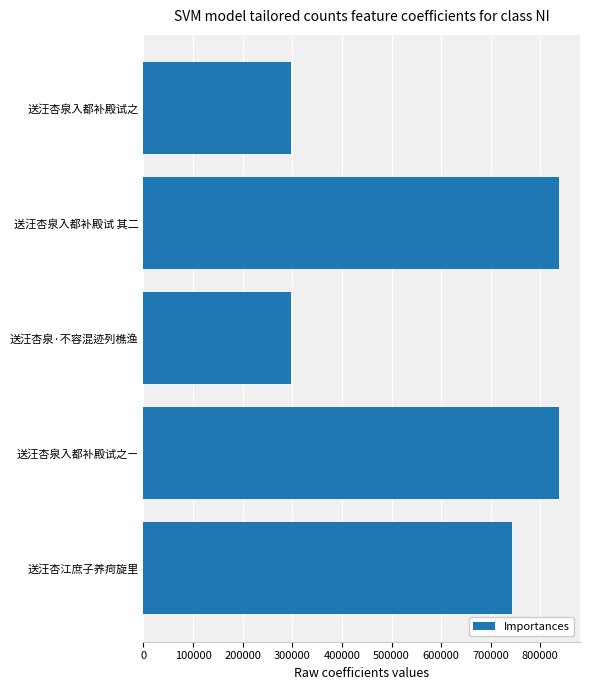

What is the average value?

602508